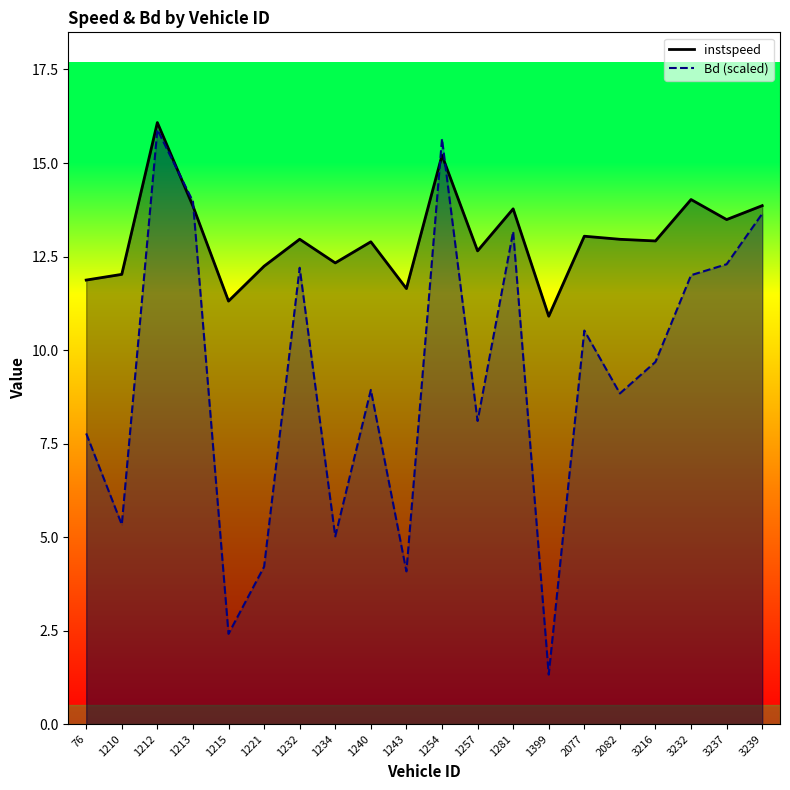

What is the value of the instspeed point at the 10th from the left?

11.6